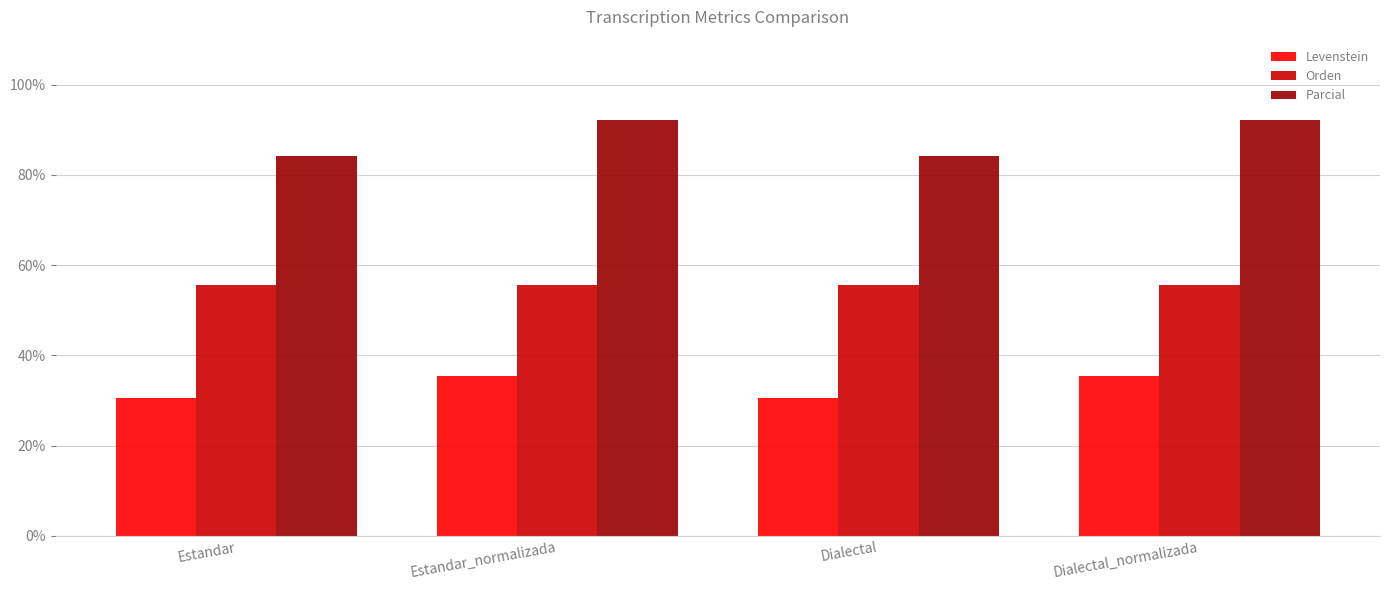

Rank the series at Estandar from lowest to highest value.

Levenstein, Orden, Parcial